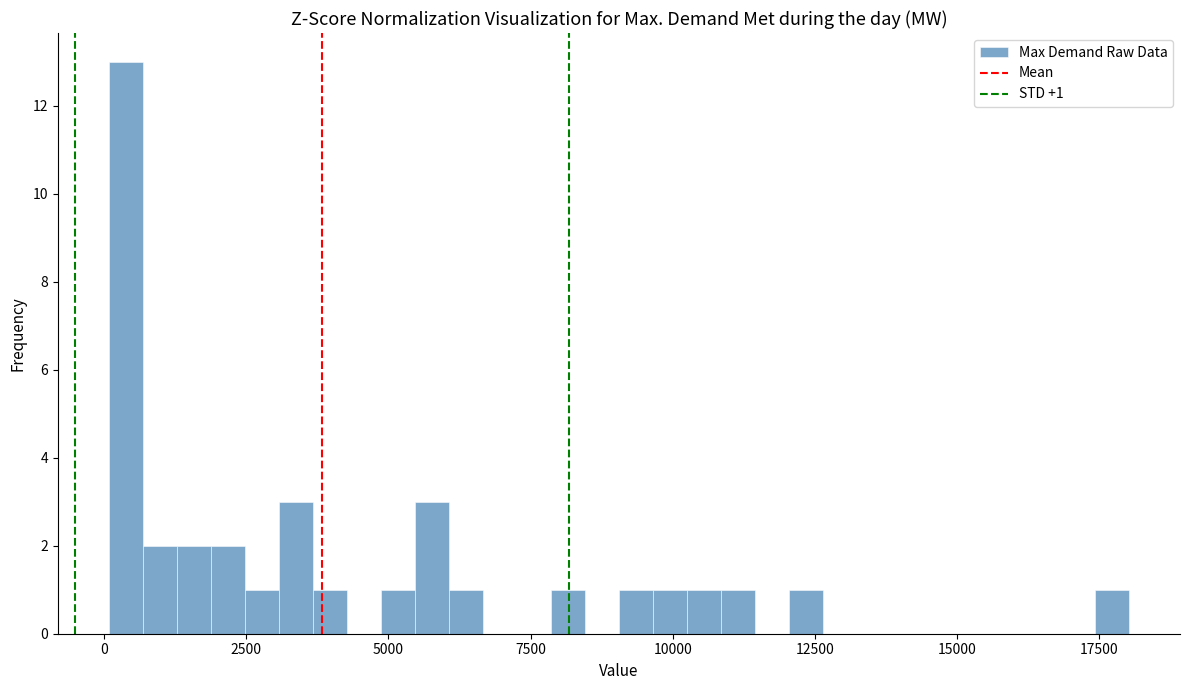

Read against the x-axis, roughly where is the centre of the tallest bar?

500